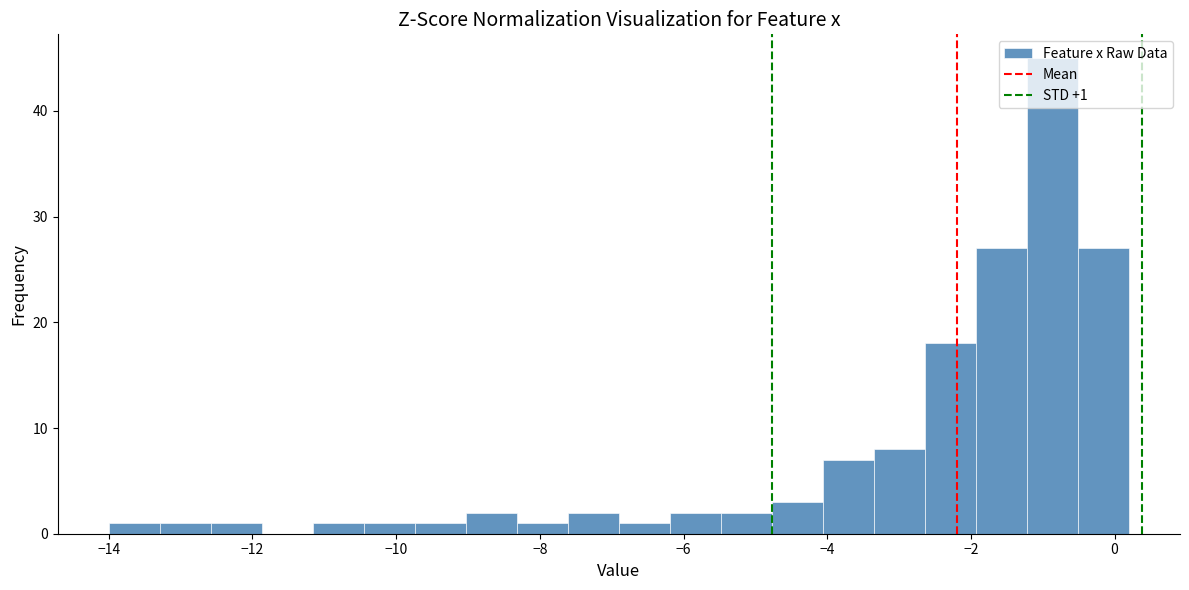

Read against the x-axis, roughly where is the centre of the tallest bar?

-0.8